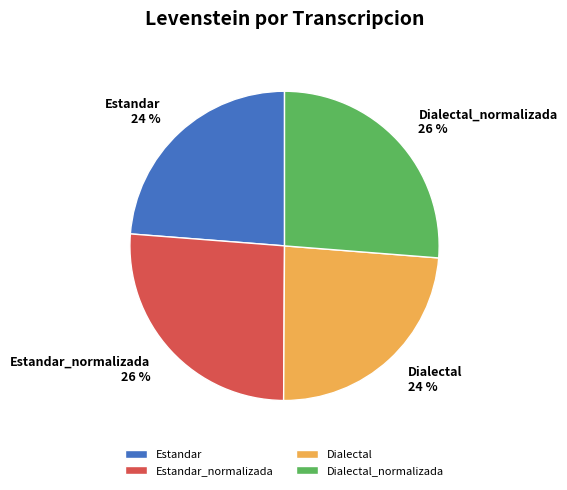

Count the number of slices in the pie.

4